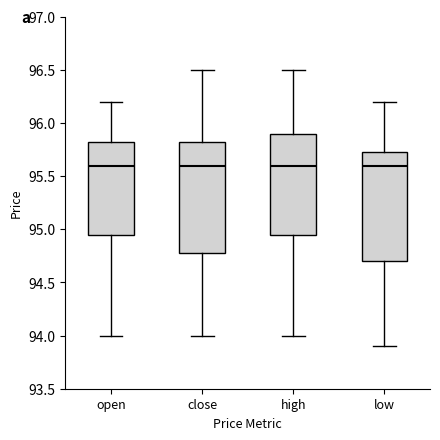

Reading left to right, transcribe this box plot: for each box, give where its median line is, the range the box spans, and where its two whiskers end, as read against the y-axis. The values are not printed on the chart, so give them approximately, as read against the axis.

open: median 95.60, box 94.95 to 95.85, whiskers 94.00 to 96.20
close: median 95.60, box 94.80 to 95.85, whiskers 94.00 to 96.50
high: median 95.60, box 94.95 to 95.90, whiskers 94.00 to 96.50
low: median 95.60, box 94.70 to 95.75, whiskers 93.90 to 96.20